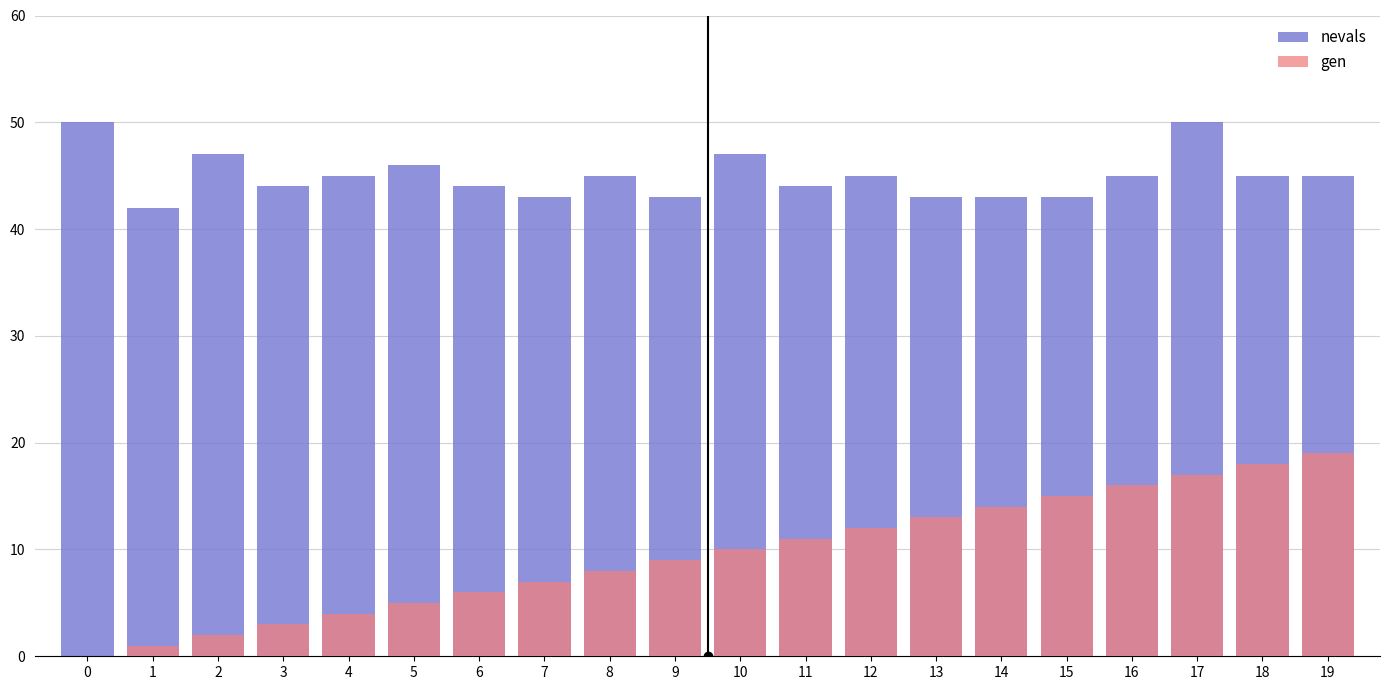

Which series has the largest total across all categories?

nevals